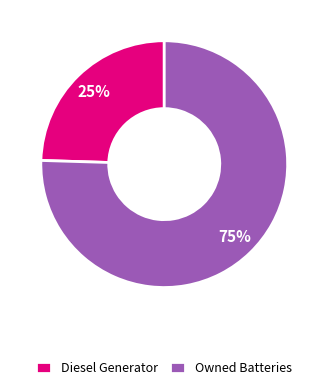

What is the smallest slice in the pie chart?

Diesel Generator